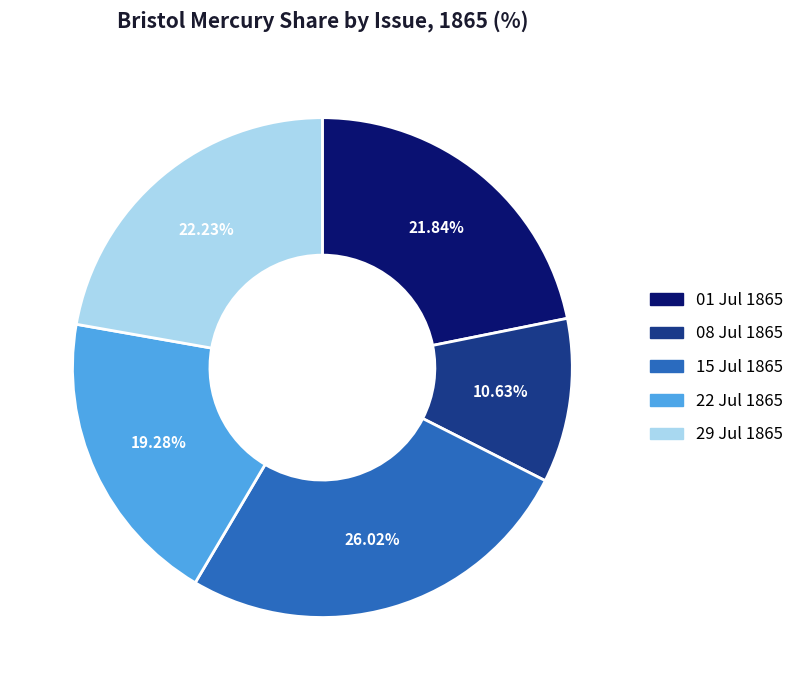

Does any single category account for the majority?

No